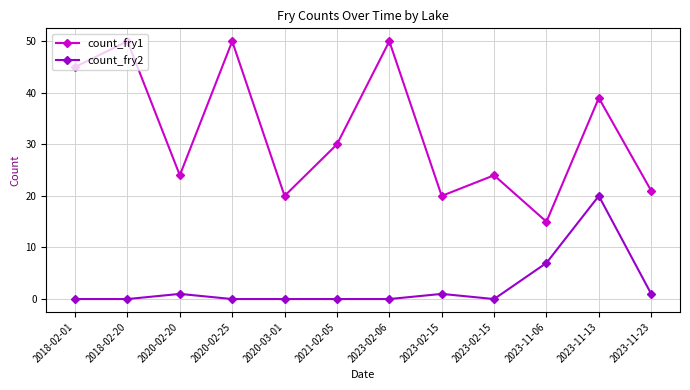

What is the spread (max minus min) of values at 2023-02-15?

19